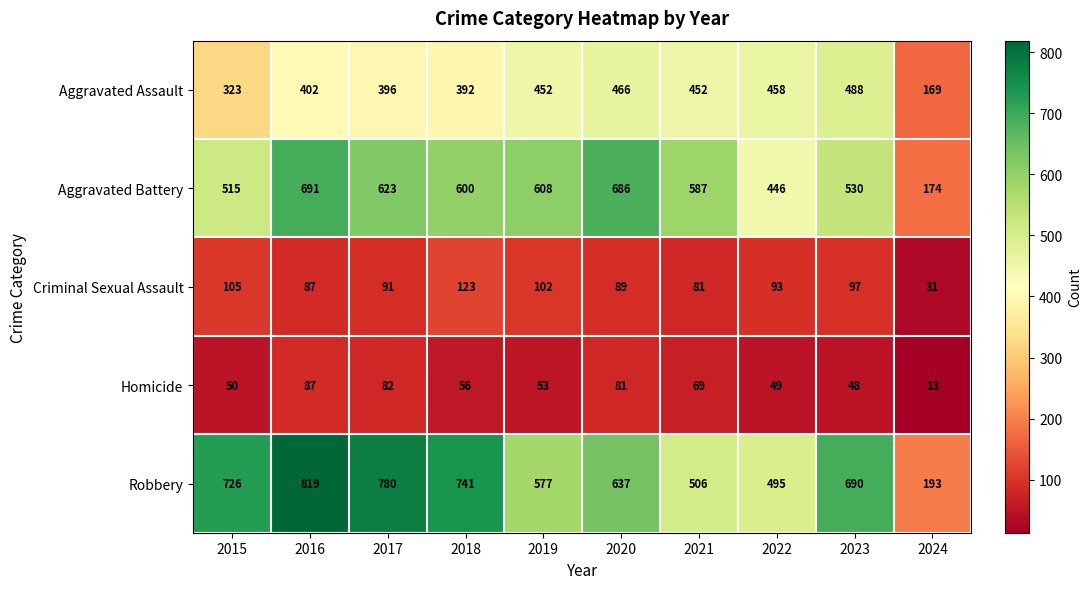

Between 2018 and 2020, which series saw the biggest shift?

Robbery